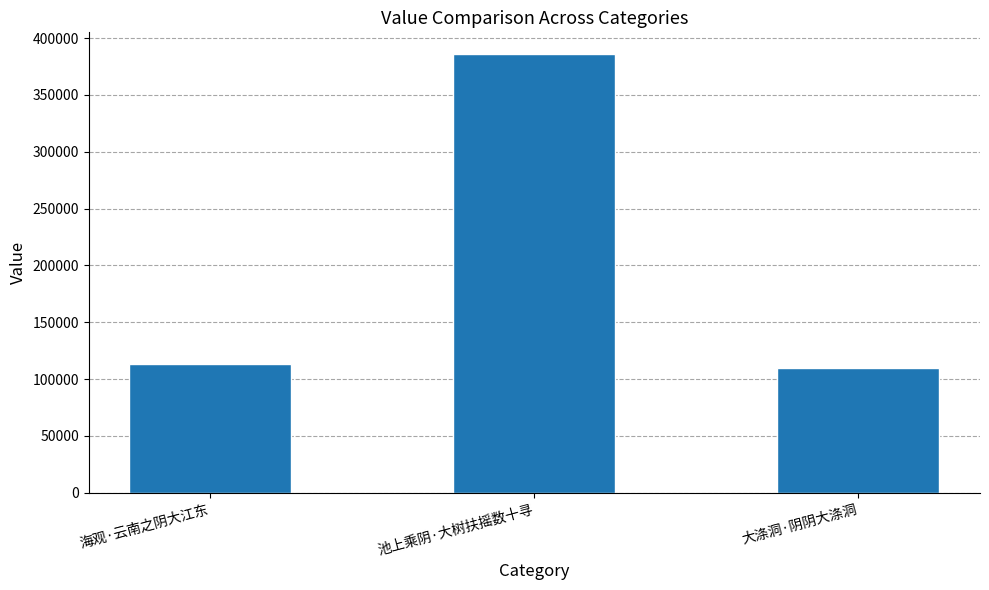

What is the label of the 2nd bar from the left?

池上乘阴·大树扶摇数十寻